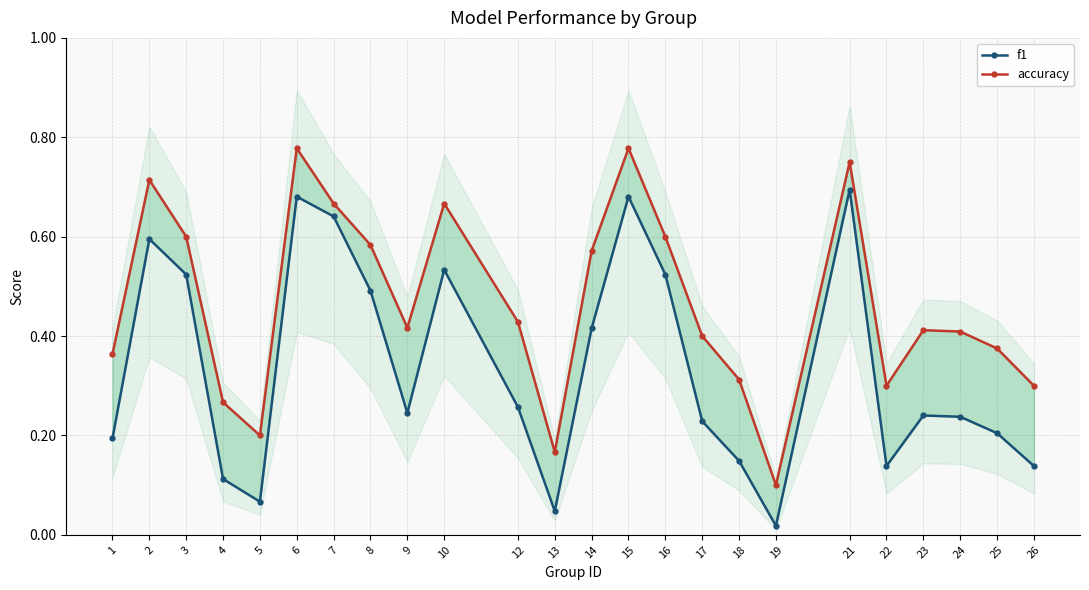

Is this an area chart (filled region under the line)?

No